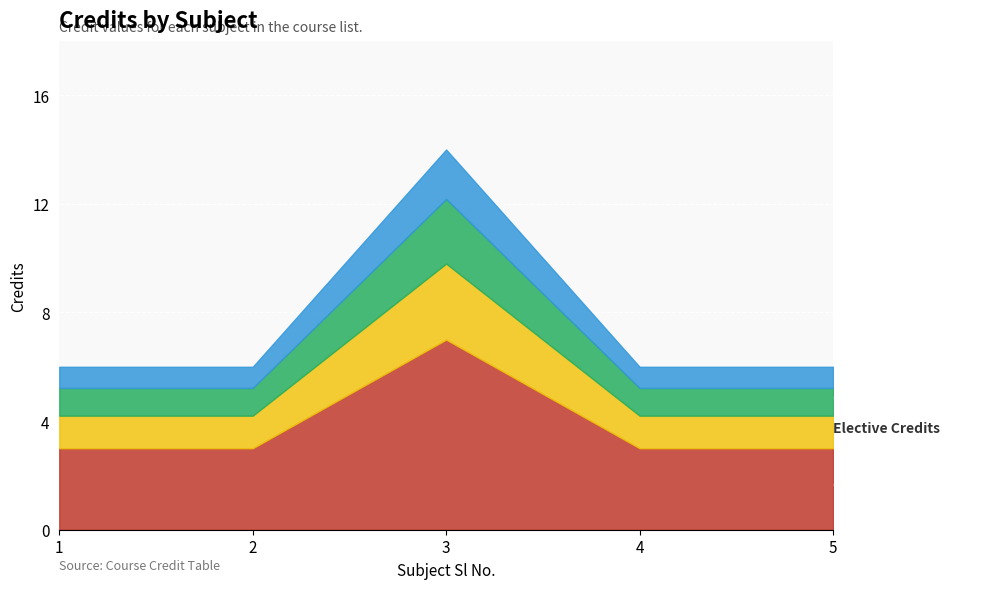

List the labels in order of value, largest first.

3, 1, 2, 4, 5